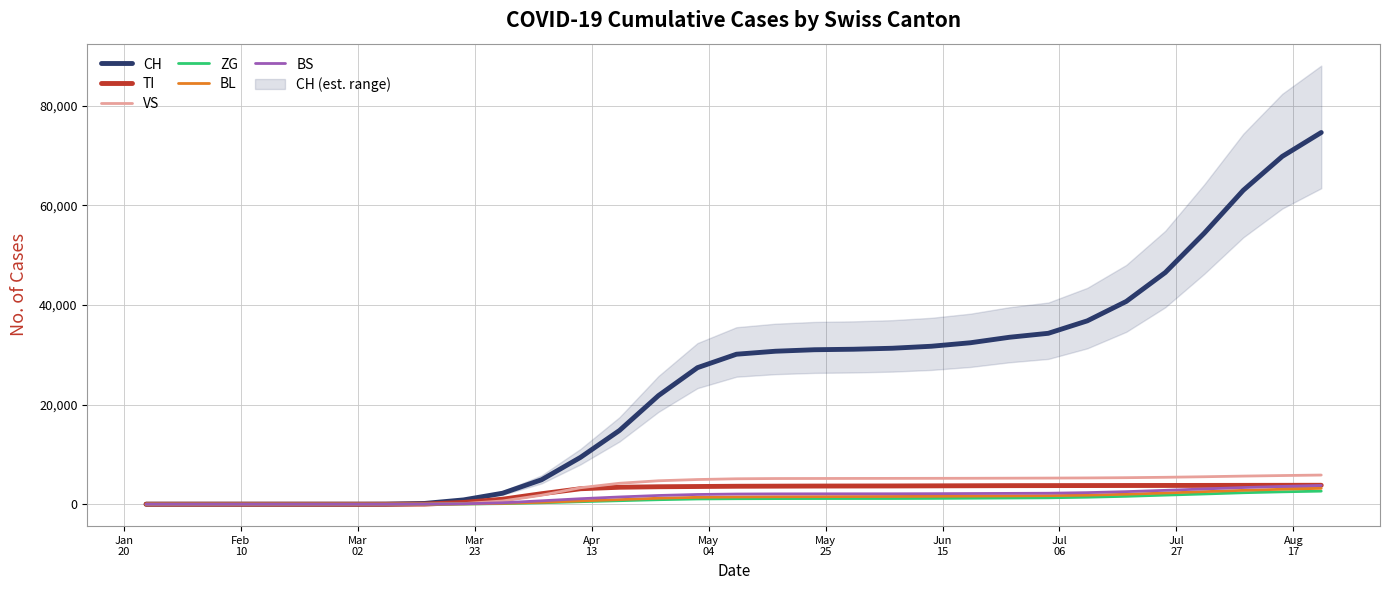

What is the maximum value for TI?

3800